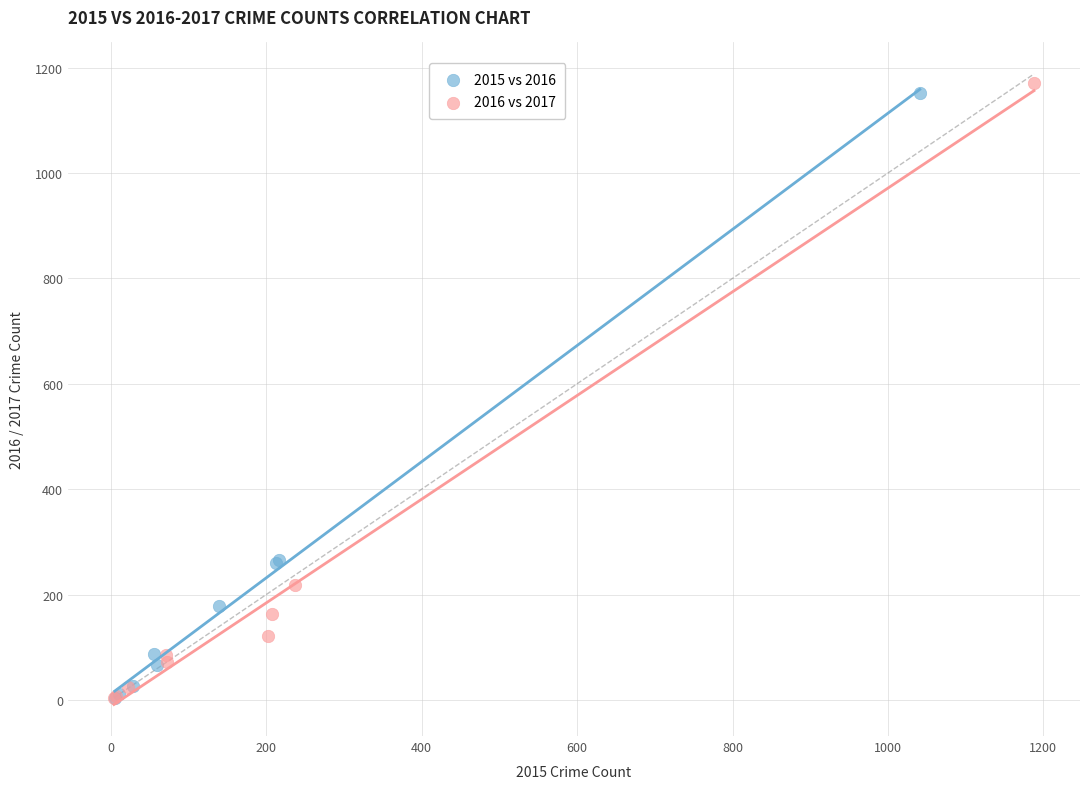

Which series has the largest Y range (max minus min)?

2016 vs 2017